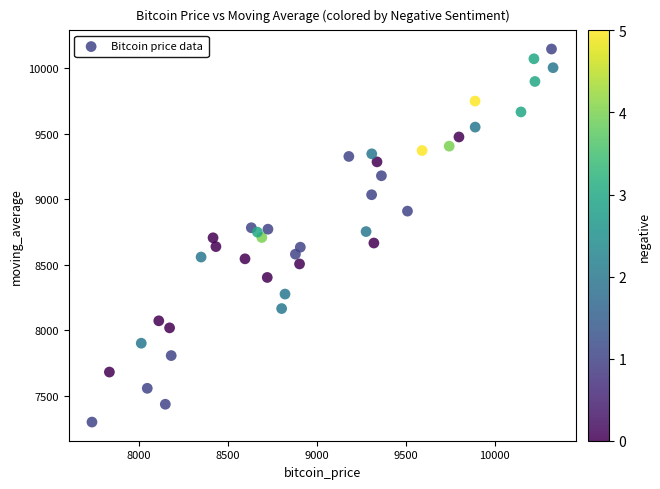

What is the range of X values (max minus min)?

2594.2